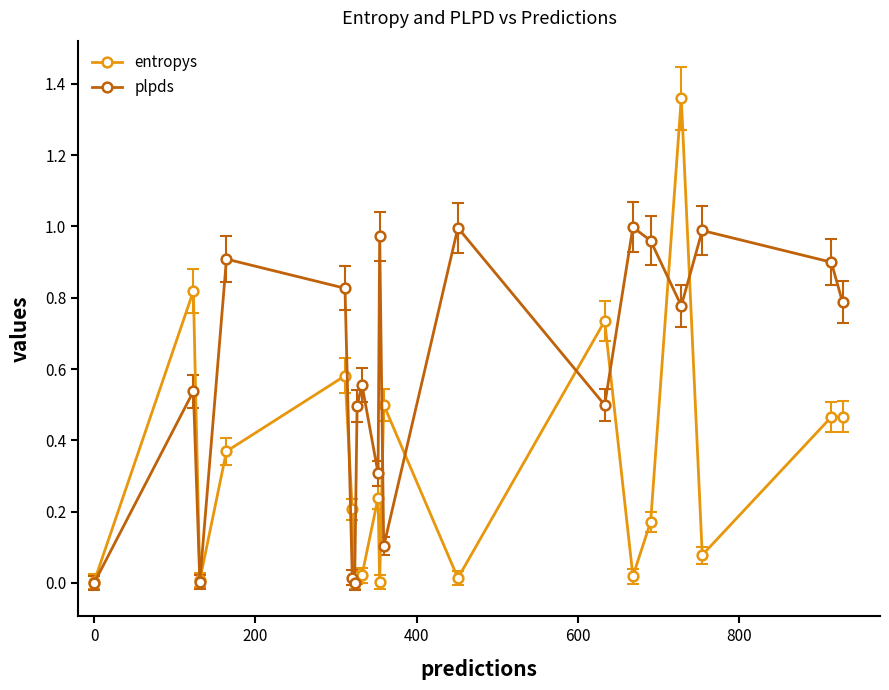

True or false: entropys has more than 0 interior local peaks.

True